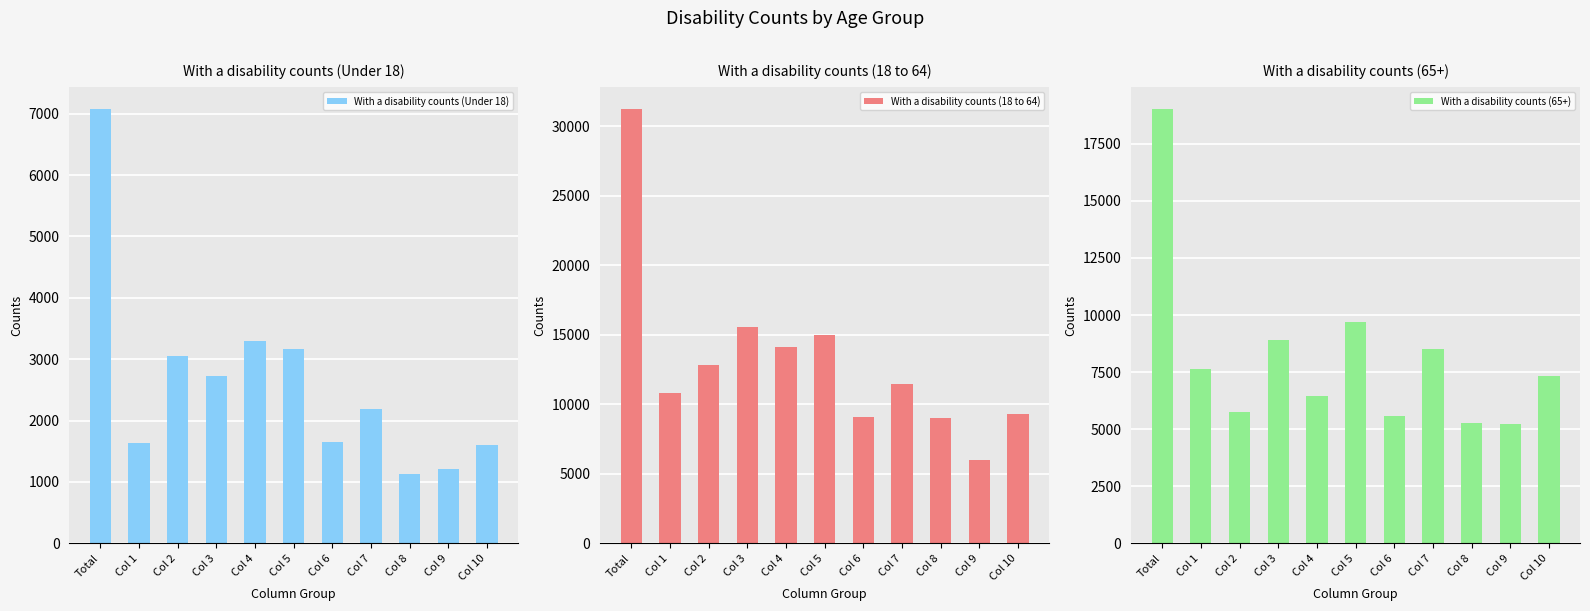

What is the sum of the With a disability counts (Under 18) values at Col 5 and Col 6?

4810.2